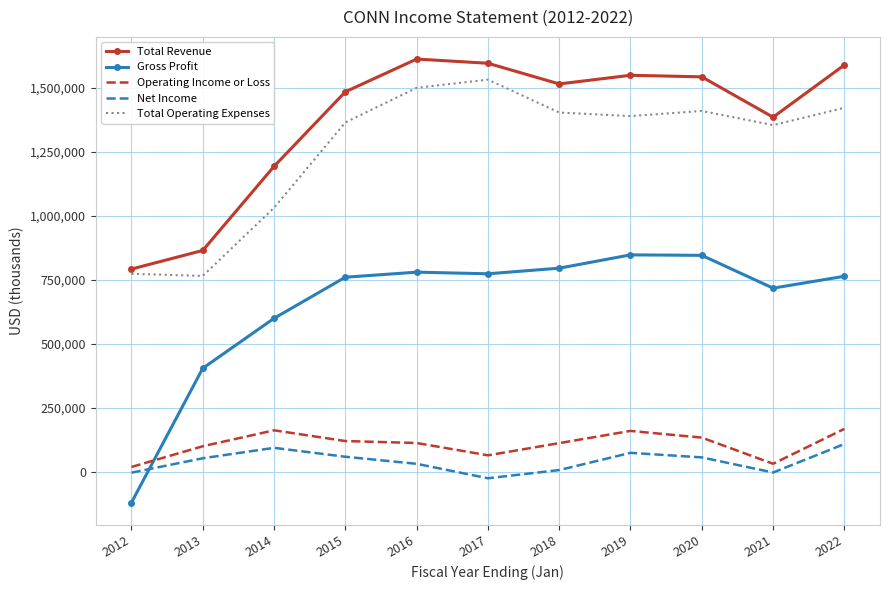

Which category has the lowest value across all series?

2012